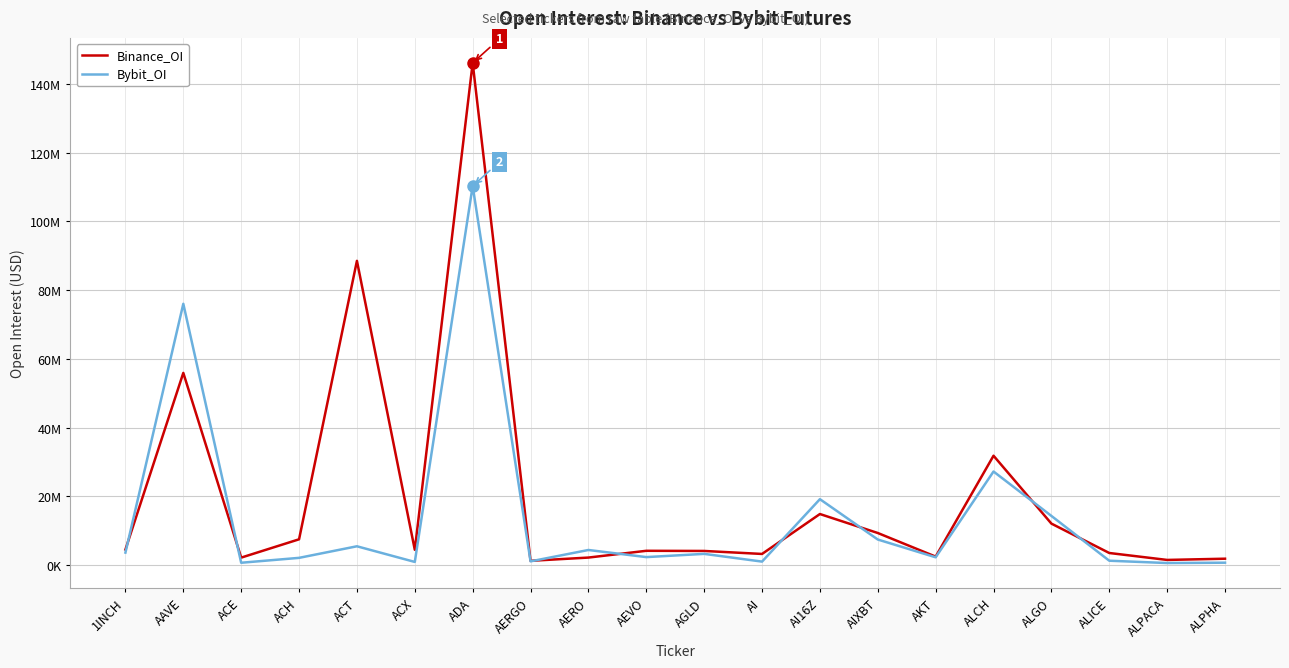

Where is Bybit_OI nearest to the value 55433053?

AAVE